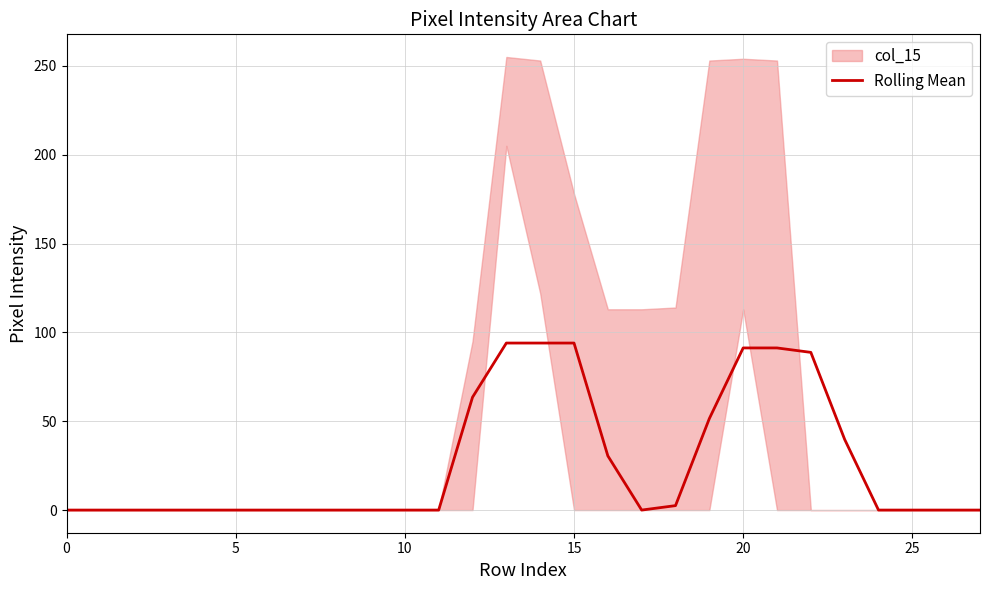

Count the number of categories in the chart.

28